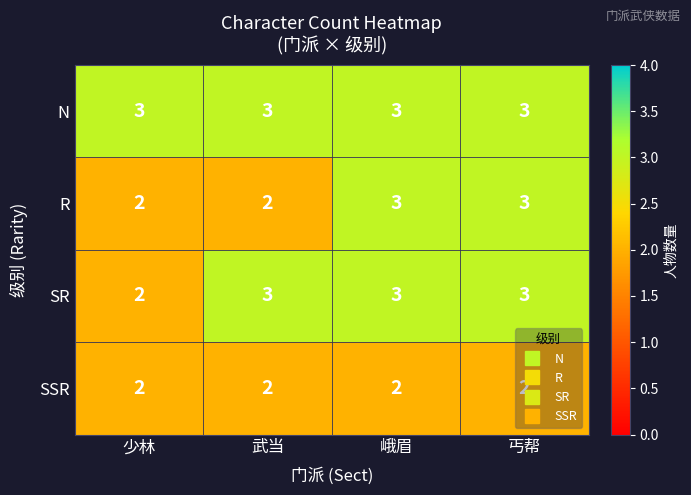

What is the maximum value shown in the chart?

3